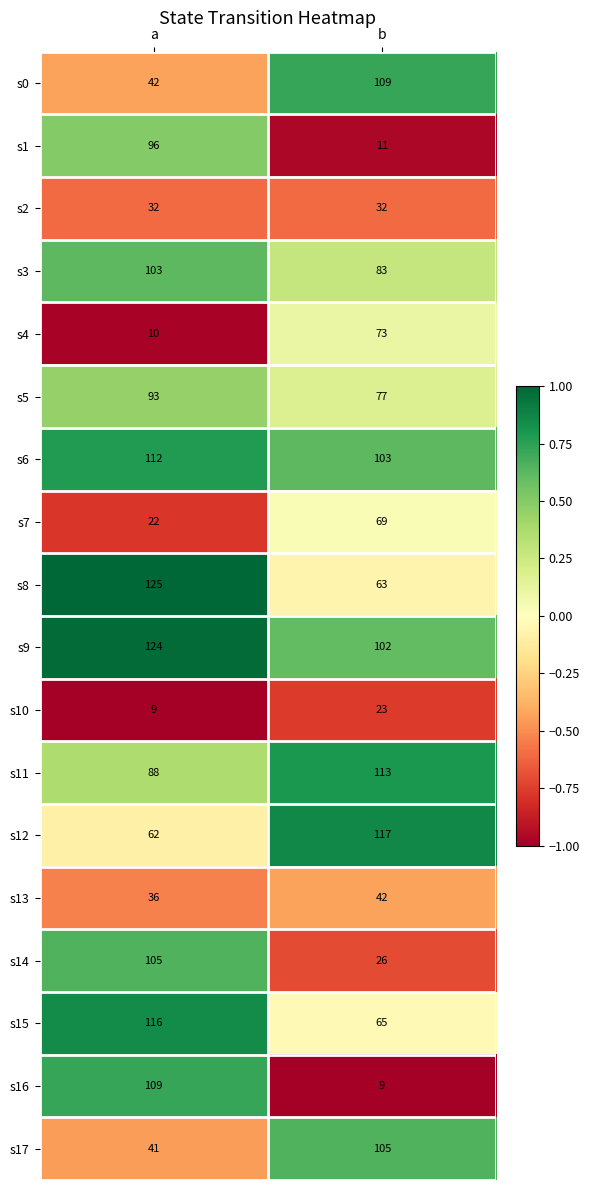

List the labels in order of s3 value, largest first.

a, b